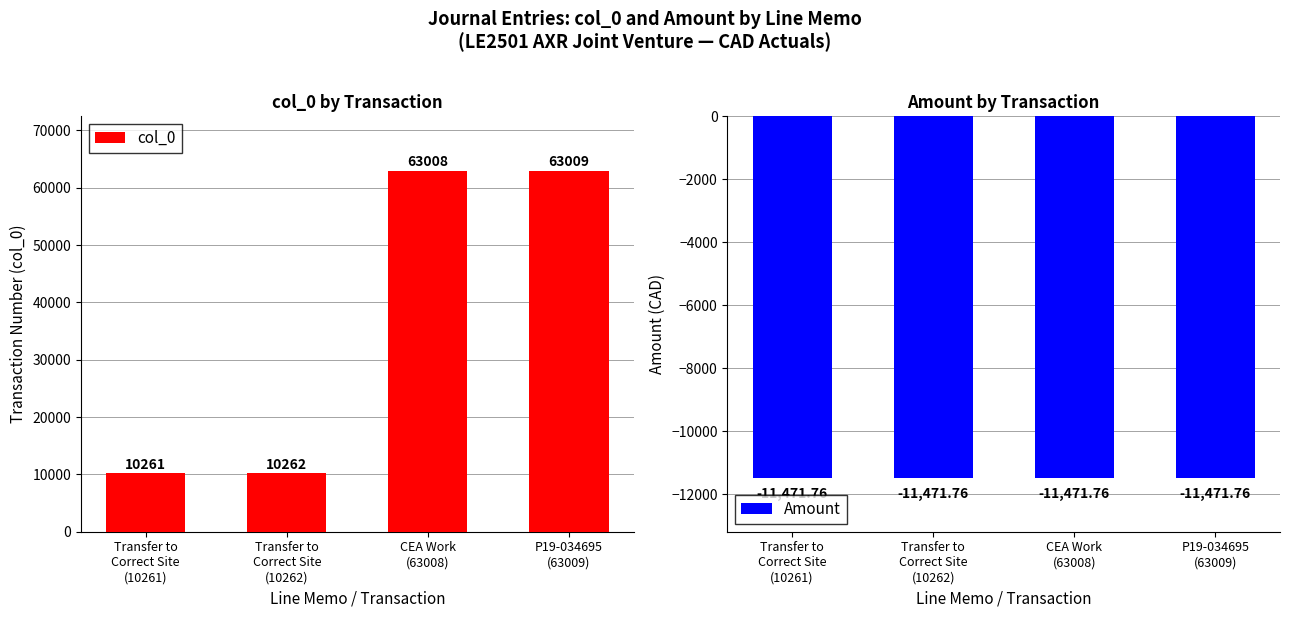

At which label is Amount closest to -11471?

Transfer to
Correct Site
(10261)